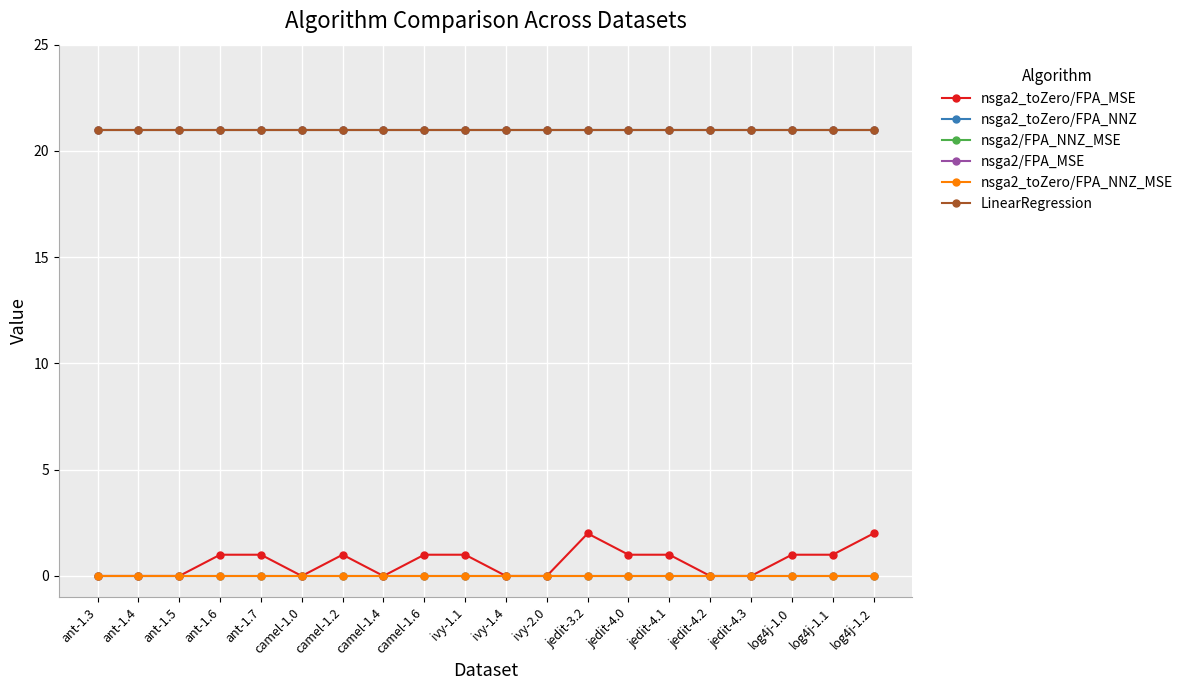

True or false: LinearRegression has a value of 21 at camel-1.0.

True